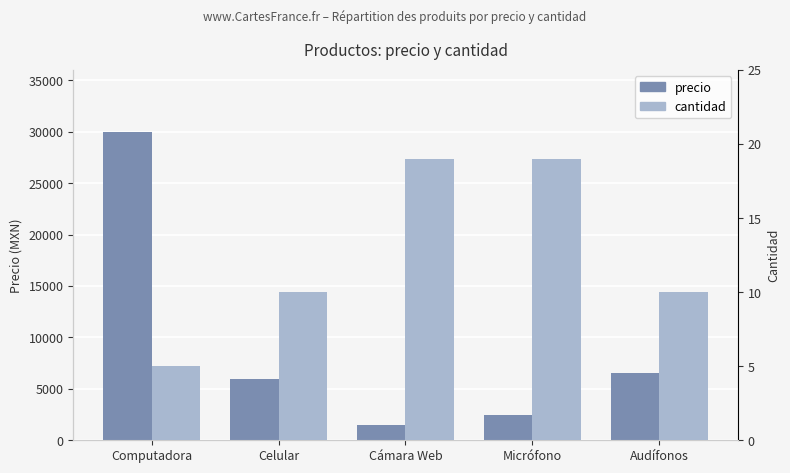

At which label does cantidad first exceed 10?

Cámara Web